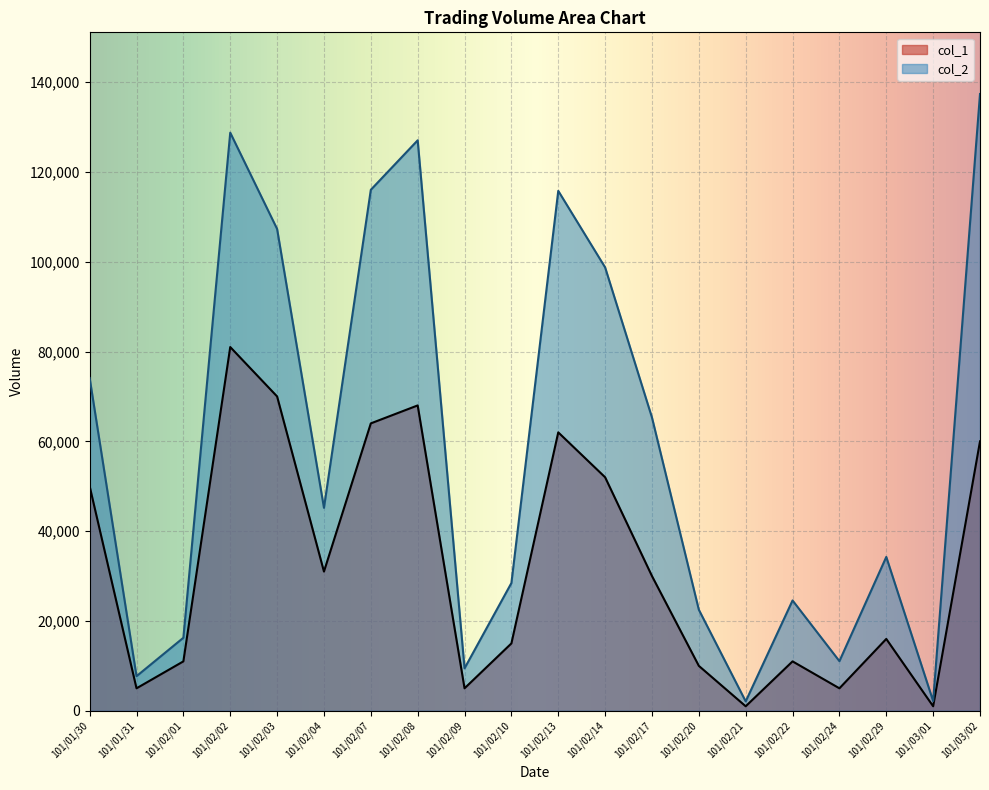

What is the total value across all series at 101/03/02?

197350